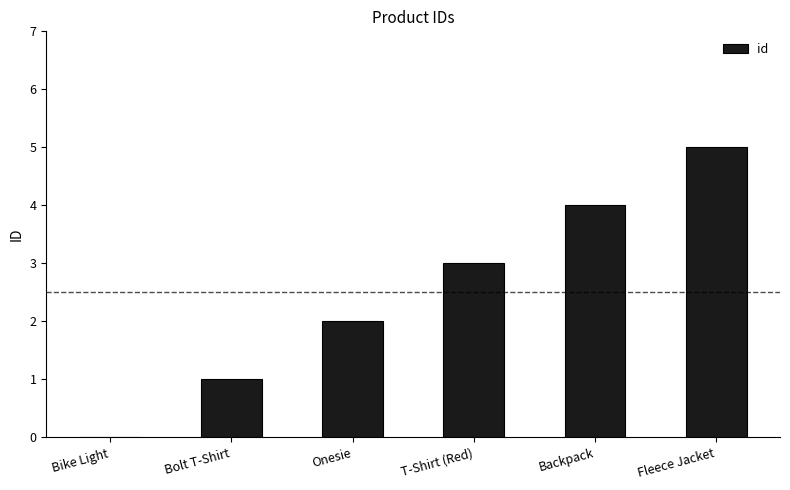

What is the change in value from Bike Light to Onesie?

+2